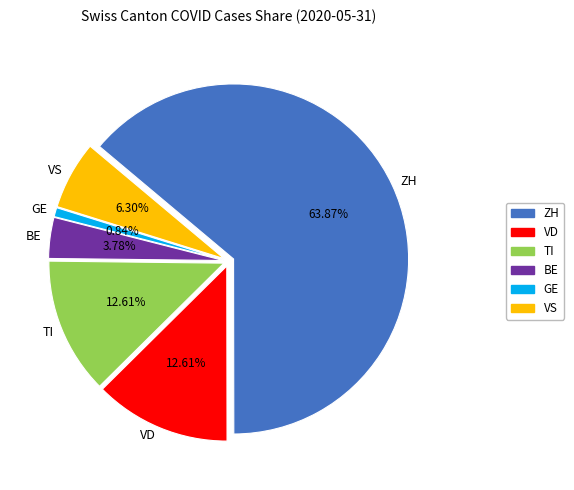

How many slices are in this pie chart?

6